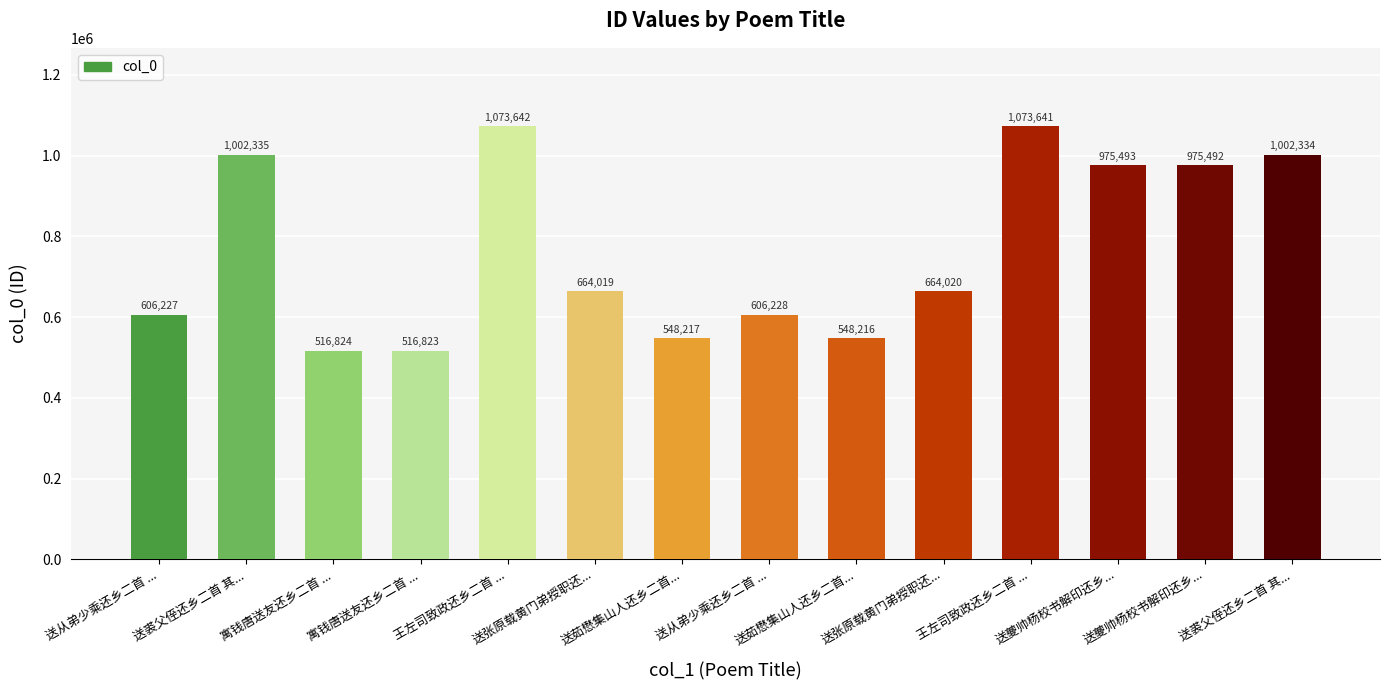

List the labels in order of value, largest first.

王左司致政还乡二首 ..., 王左司致政还乡二首 ..., 送裘父侄还乡二首 其..., 送裘父侄还乡二首 其..., 送夔帅杨校书解印还乡..., 送夔帅杨校书解印还乡..., 送张原载黄门弟授职还..., 送张原载黄门弟授职还..., 送从弟少乘还乡二首 ..., 送从弟少乘还乡二首 ..., 送茹懋集山人还乡二首..., 送茹懋集山人还乡二首..., 寓钱唐送友还乡二首 ..., 寓钱唐送友还乡二首 ...